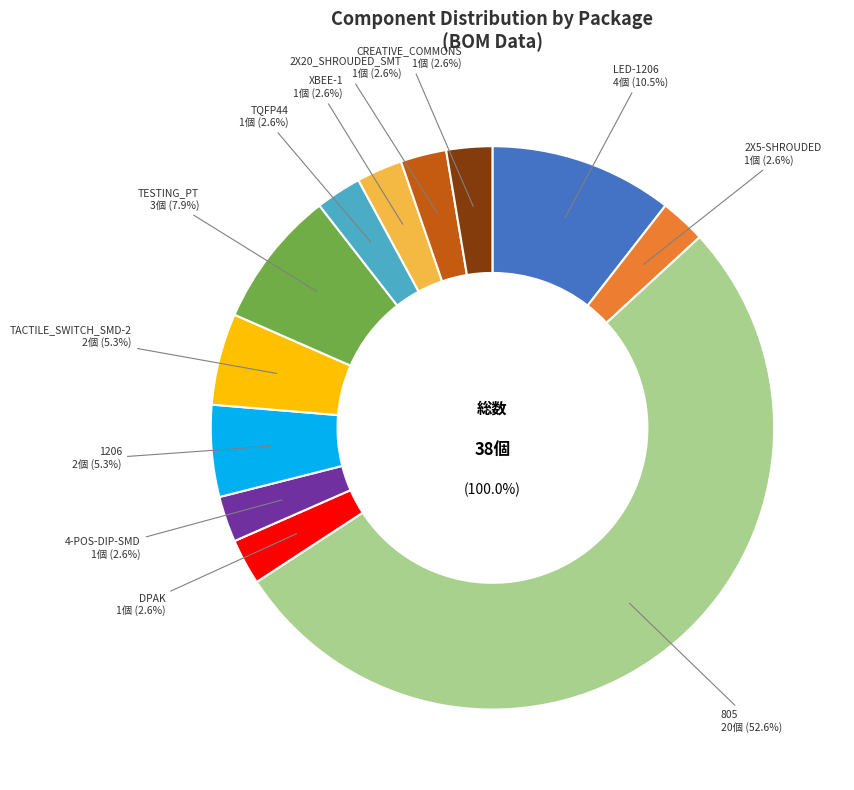

What is the change in value from 805 to 1206?

-18